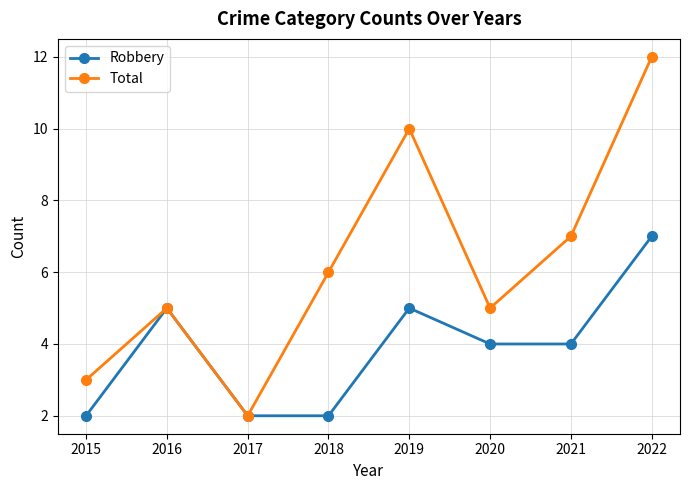

At 2018, list the series in order from smallest to largest.

Robbery, Total